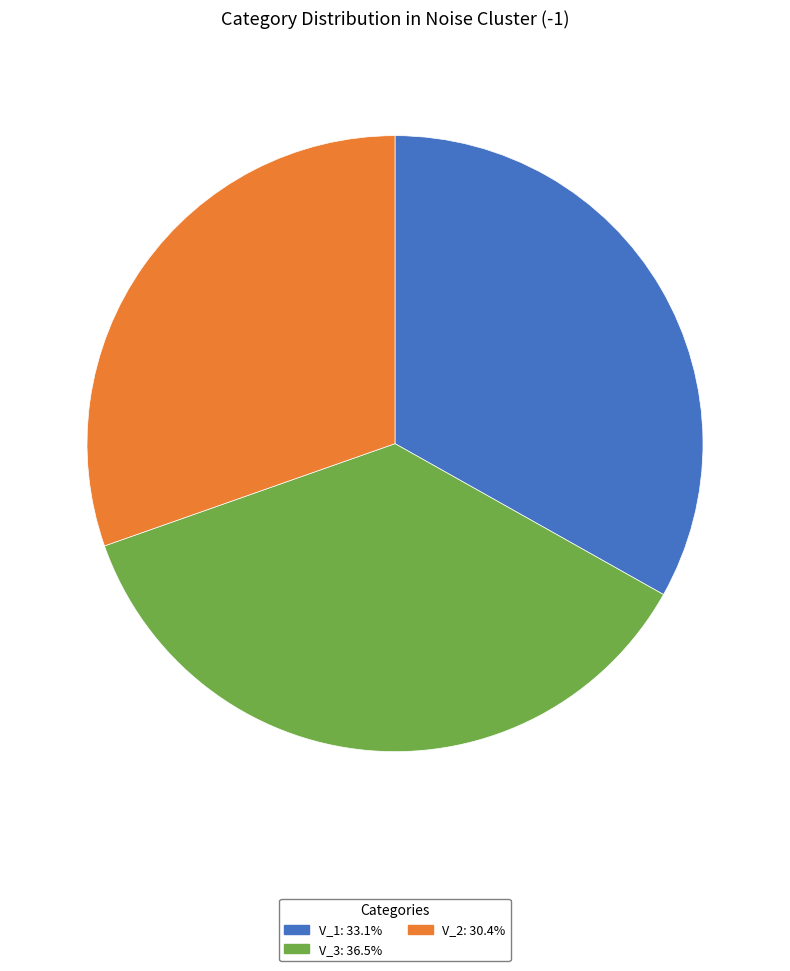

Is there any slice that represents more than half of the pie?

No